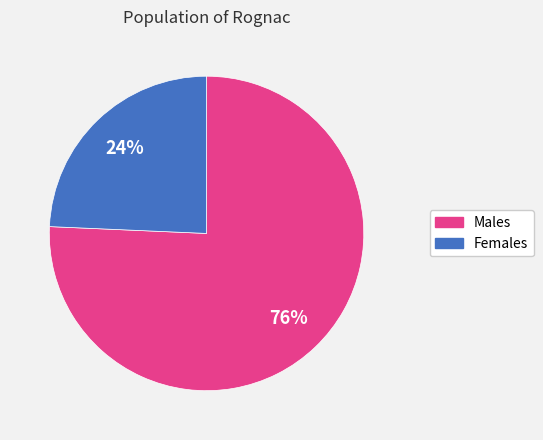

Count the number of slices in the pie.

2